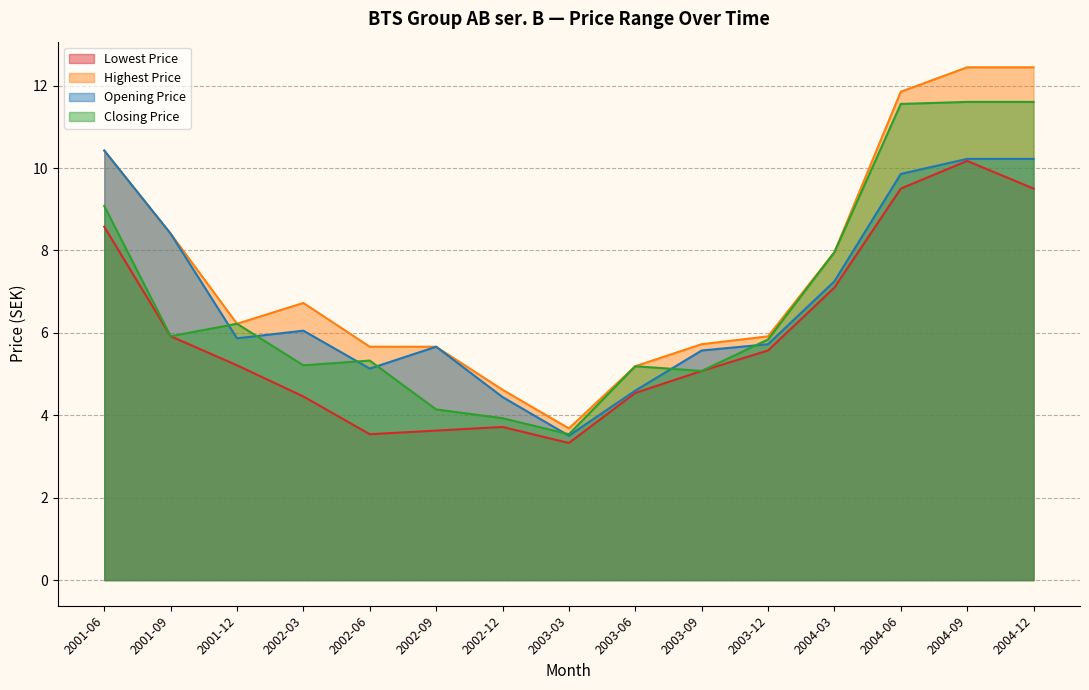

What are all the series names shown in the legend?

Lowest Price, Highest Price, Opening Price, Closing Price